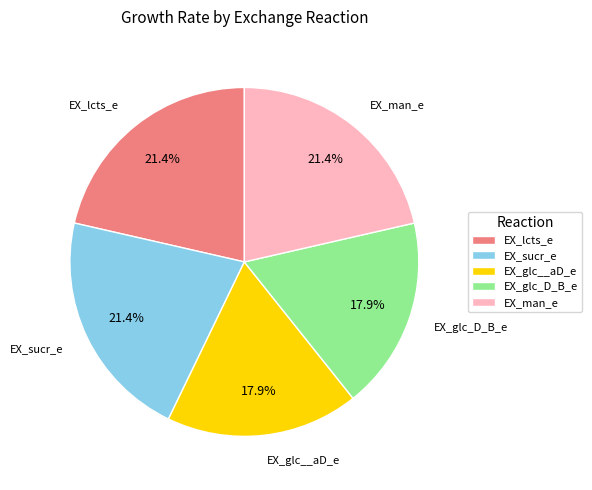

Does any single category account for the majority?

No